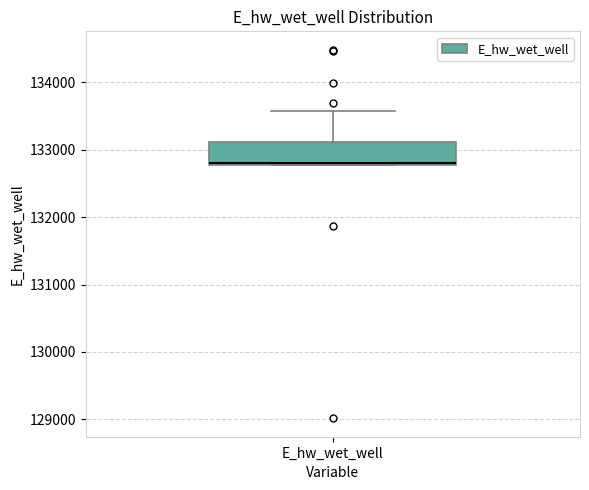

Where does the upper whisker of the box for E_hw_wet_well end on the y-axis? The values are not printed on the chart, so give them approximately, as read against the axis.

133600